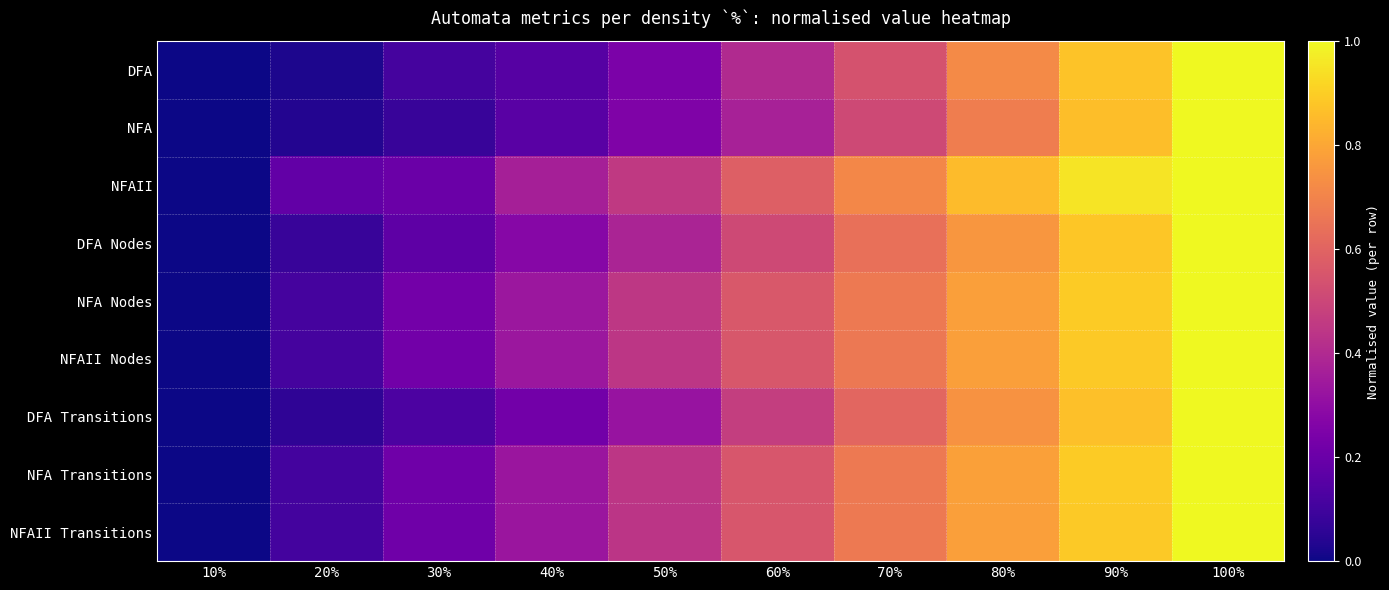

Rank the series by their maximum value, from lowest to highest.

DFA, NFA, NFAII, DFA Nodes, NFA Nodes, NFAII Nodes, DFA Transitions, NFA Transitions, NFAII Transitions